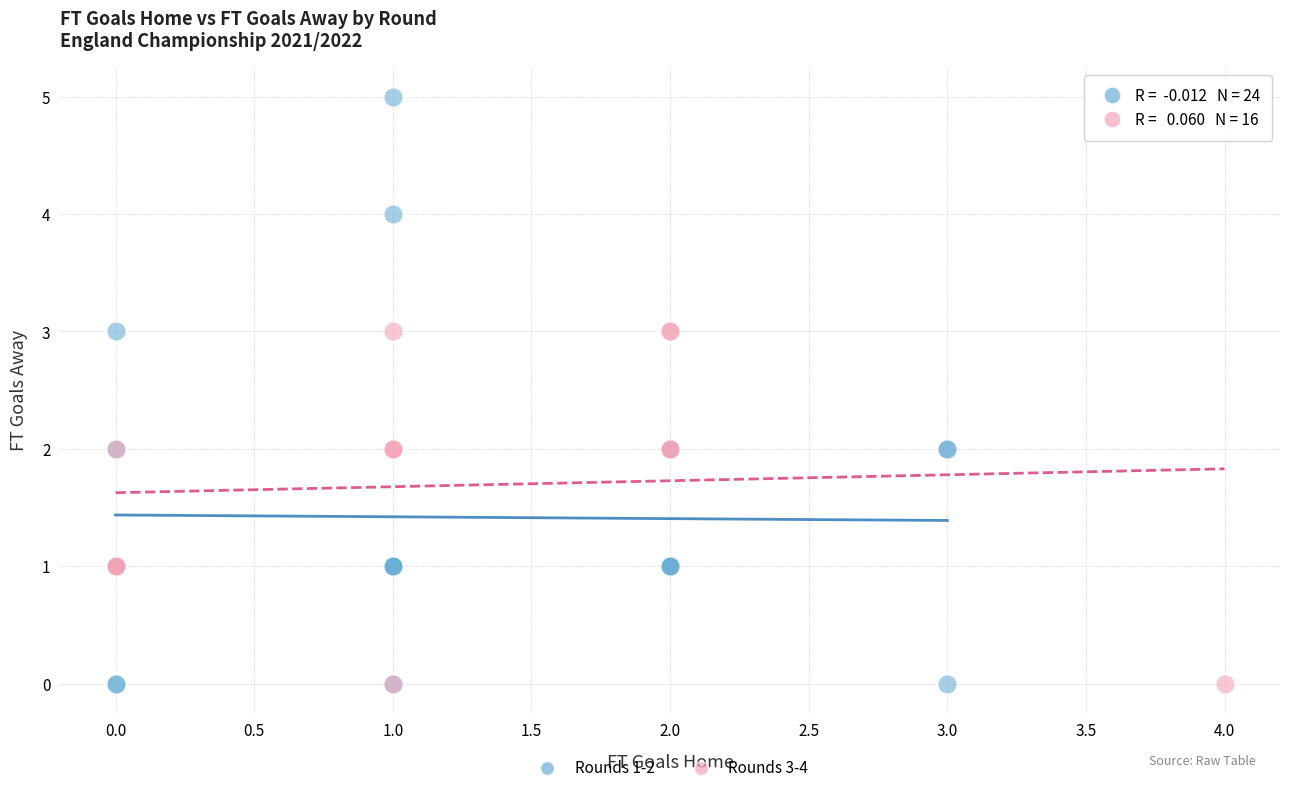

Which series has the largest Y range (max minus min)?

Rounds 1-2